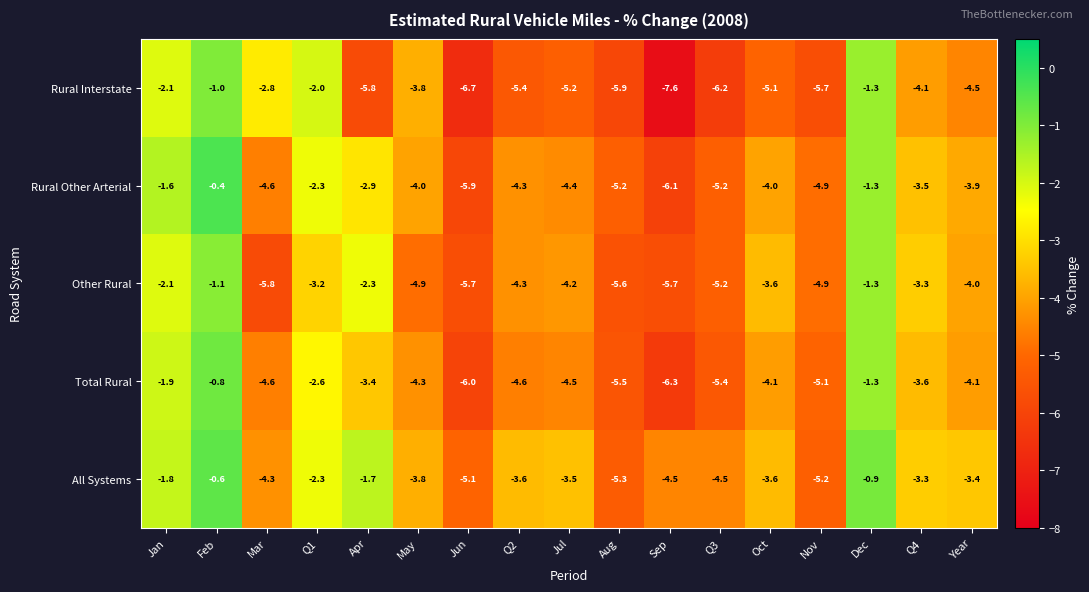

At which category is the sum across all series the highest?

Feb